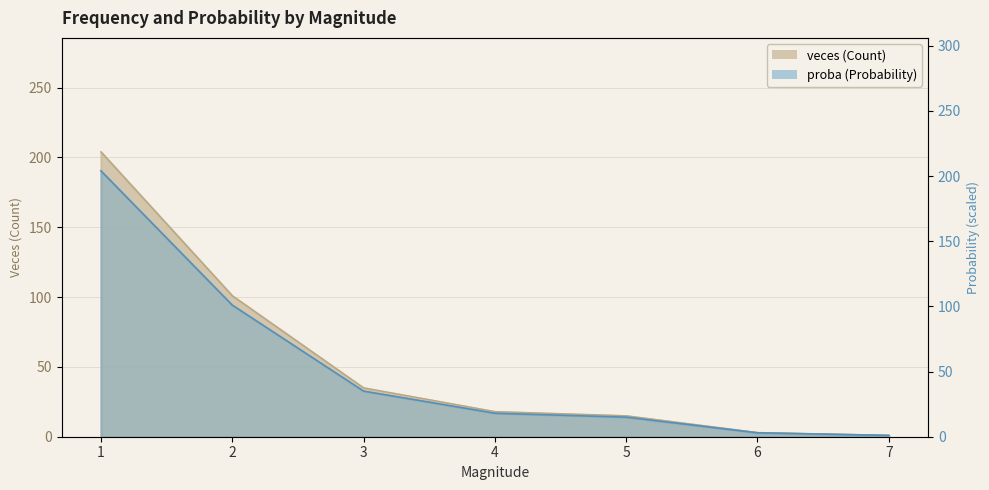

How many categories are shown in the chart?

7